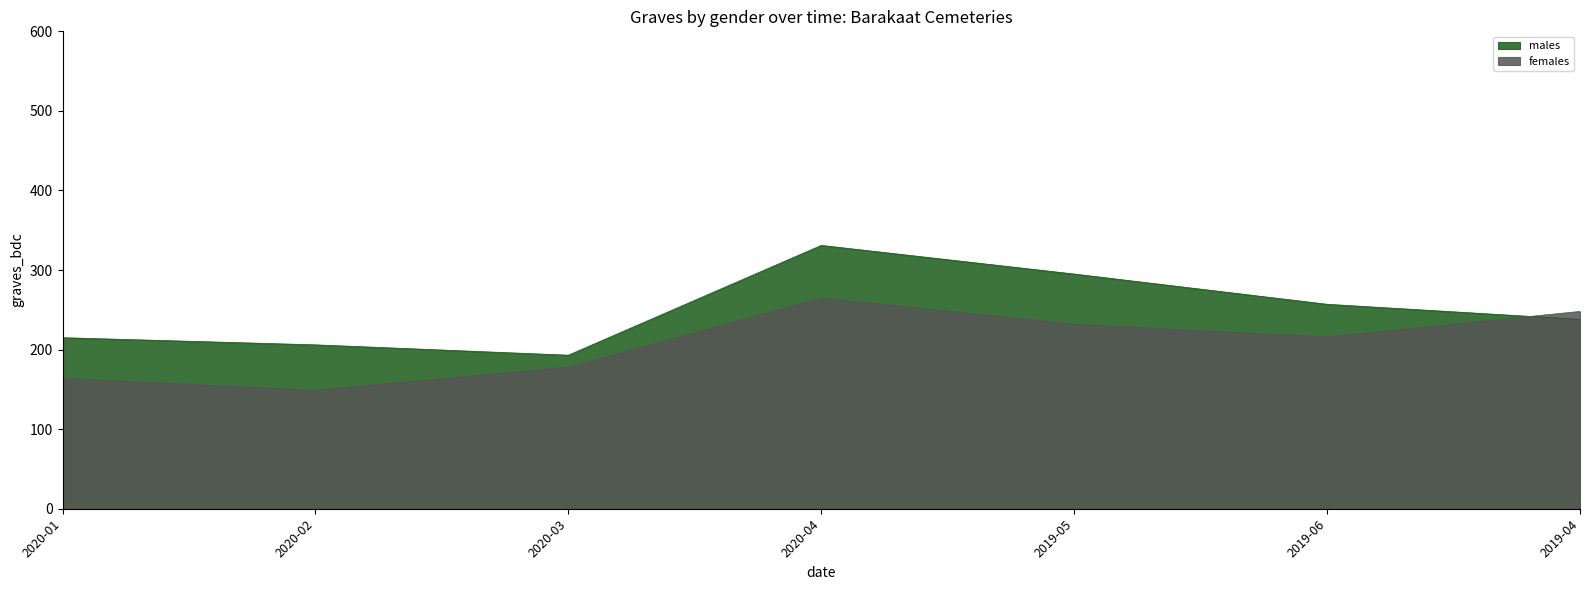

How many females values are between 164 and 248?

5